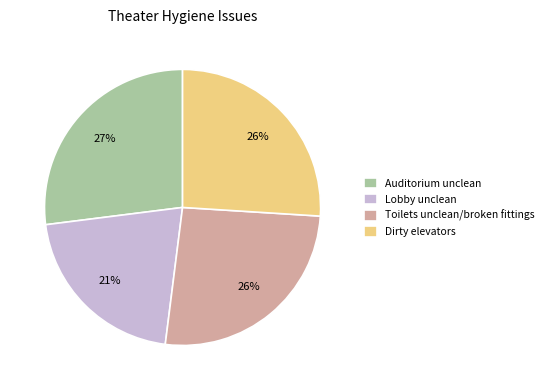

Which slice is the smallest?

Lobby unclean